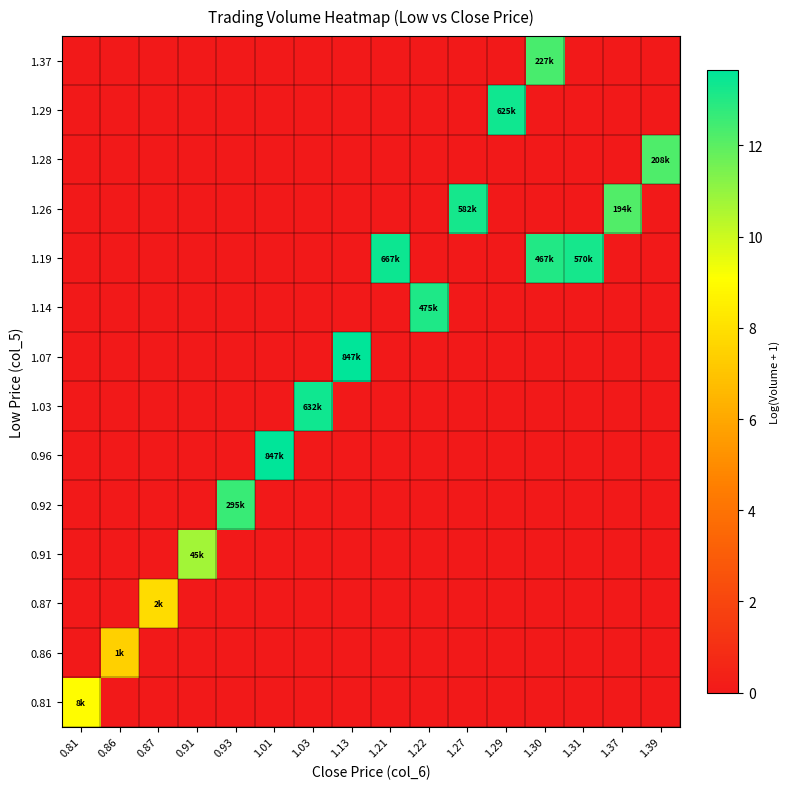

Which series has the widest spread of values?

0.96